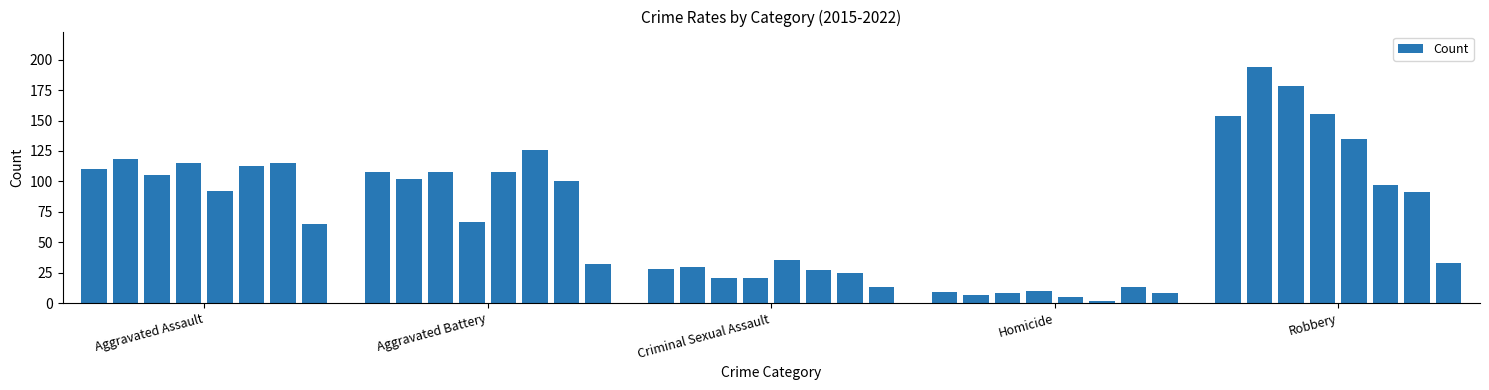

What is the sum of all values?

2883